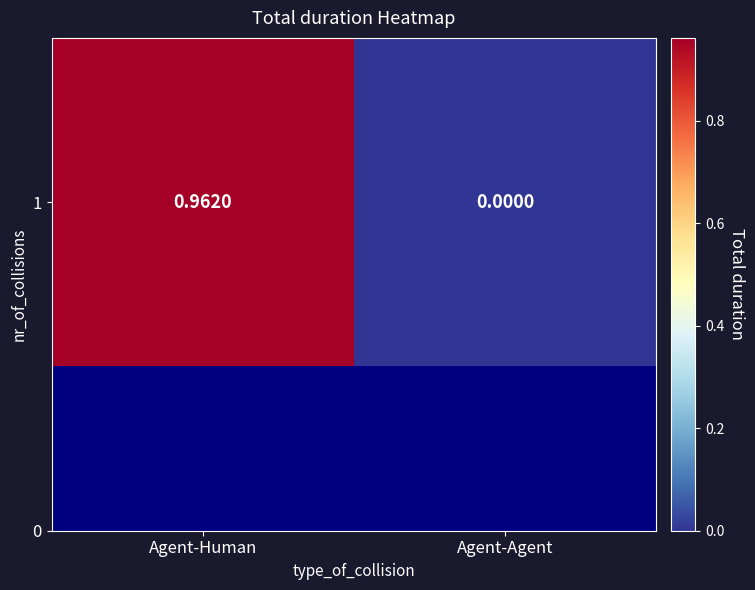

The chart shows a value of 1.0 at Agent-Human. True or false?

True